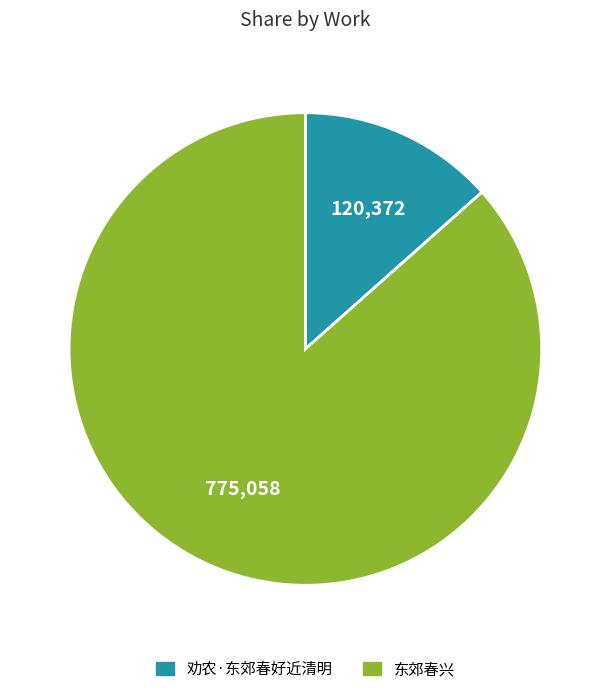

What is the smallest slice in the pie chart?

劝农·东郊春好近清明